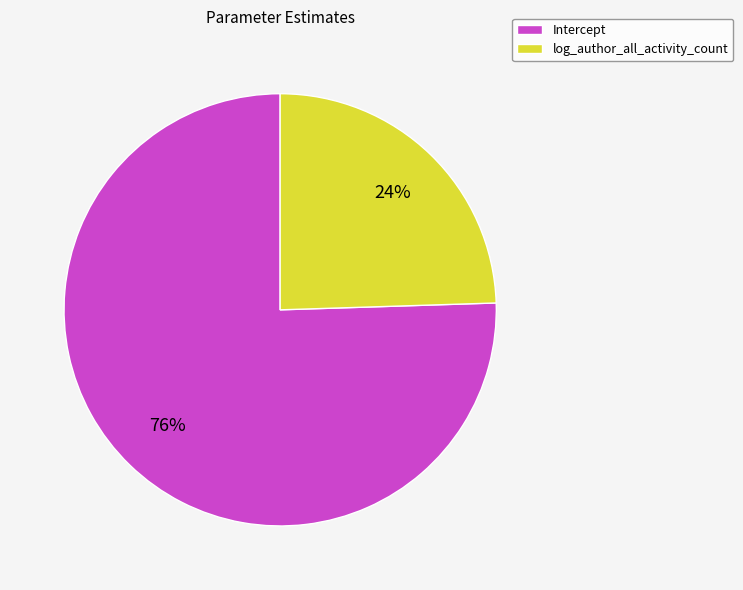

Rank the categories by value from highest to lowest.

Intercept, log_author_all_activity_count